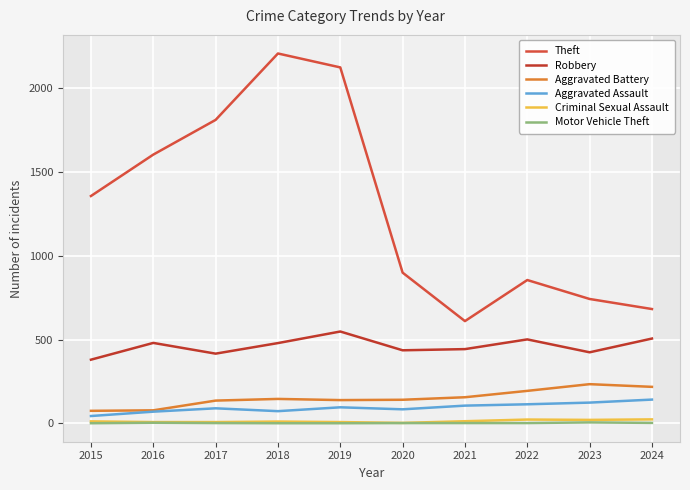

True or false: Motor Vehicle Theft has a value of 4 at 2016.

True